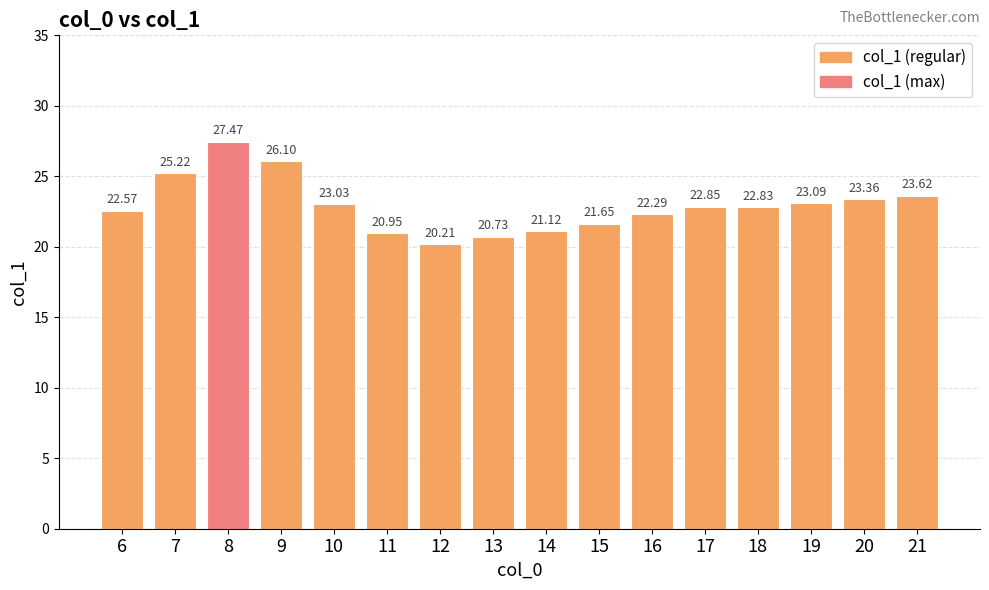

Which category has the highest value across all series?

8